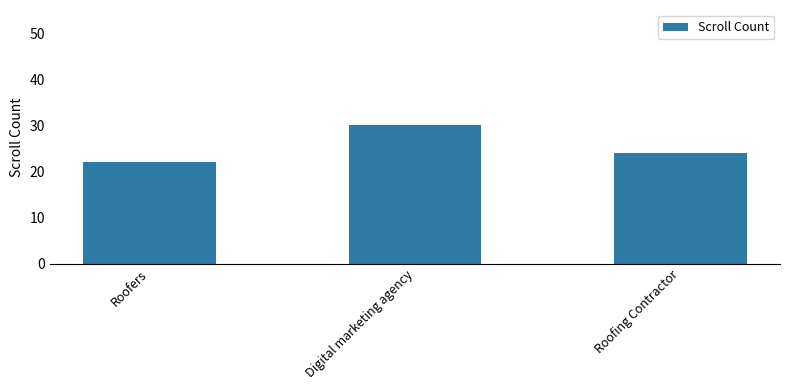

Count the number of categories in the chart.

3